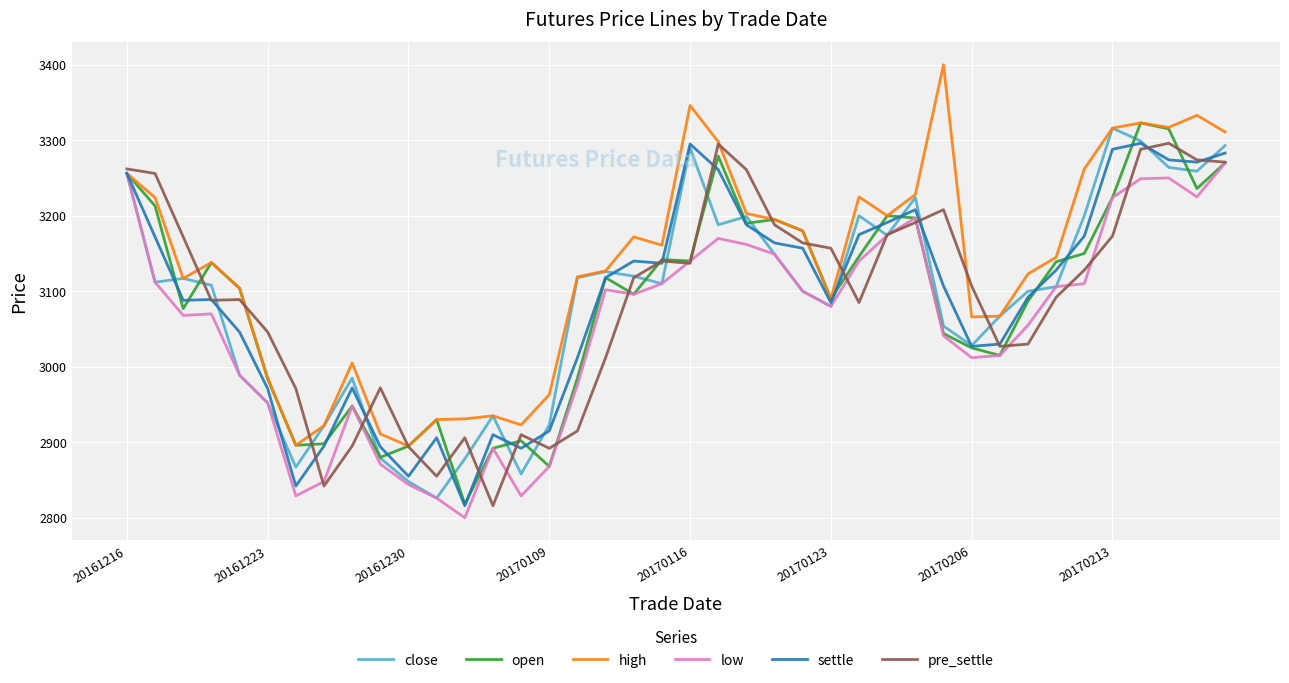

In close, how many points are higher than both neighbors (excluding endpoints)?

9